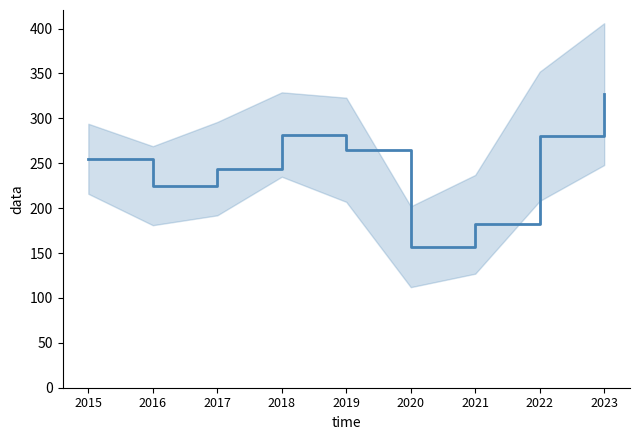

How many points are lower than both their immediate neighbors (excluding endpoints)?

2